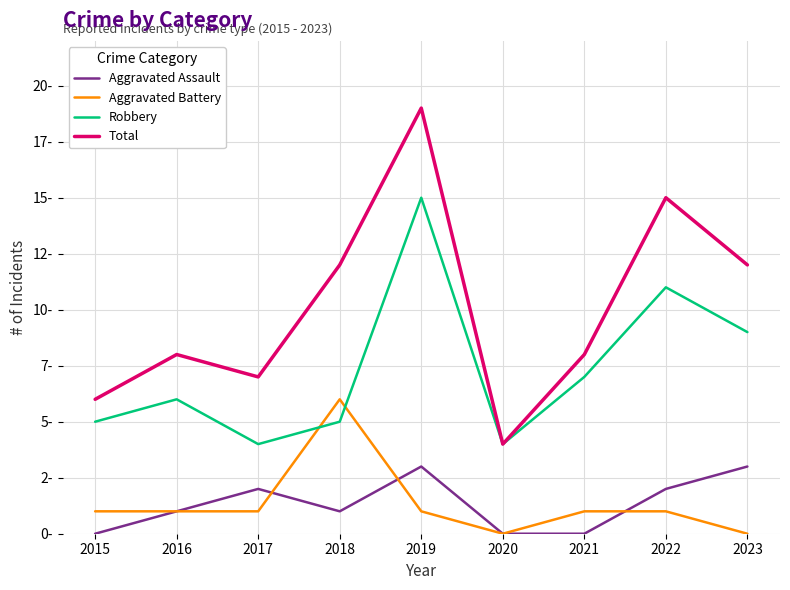

Is it true that Total equals 21 at 2018?

False